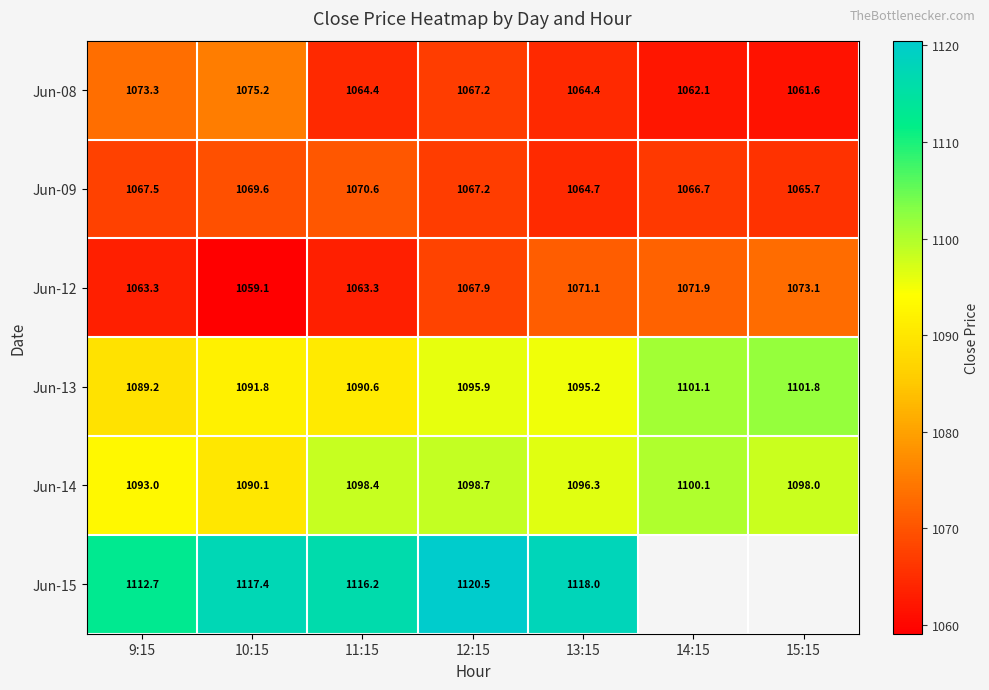

Which series changed the most between 11:15 and 14:15?

Jun-13